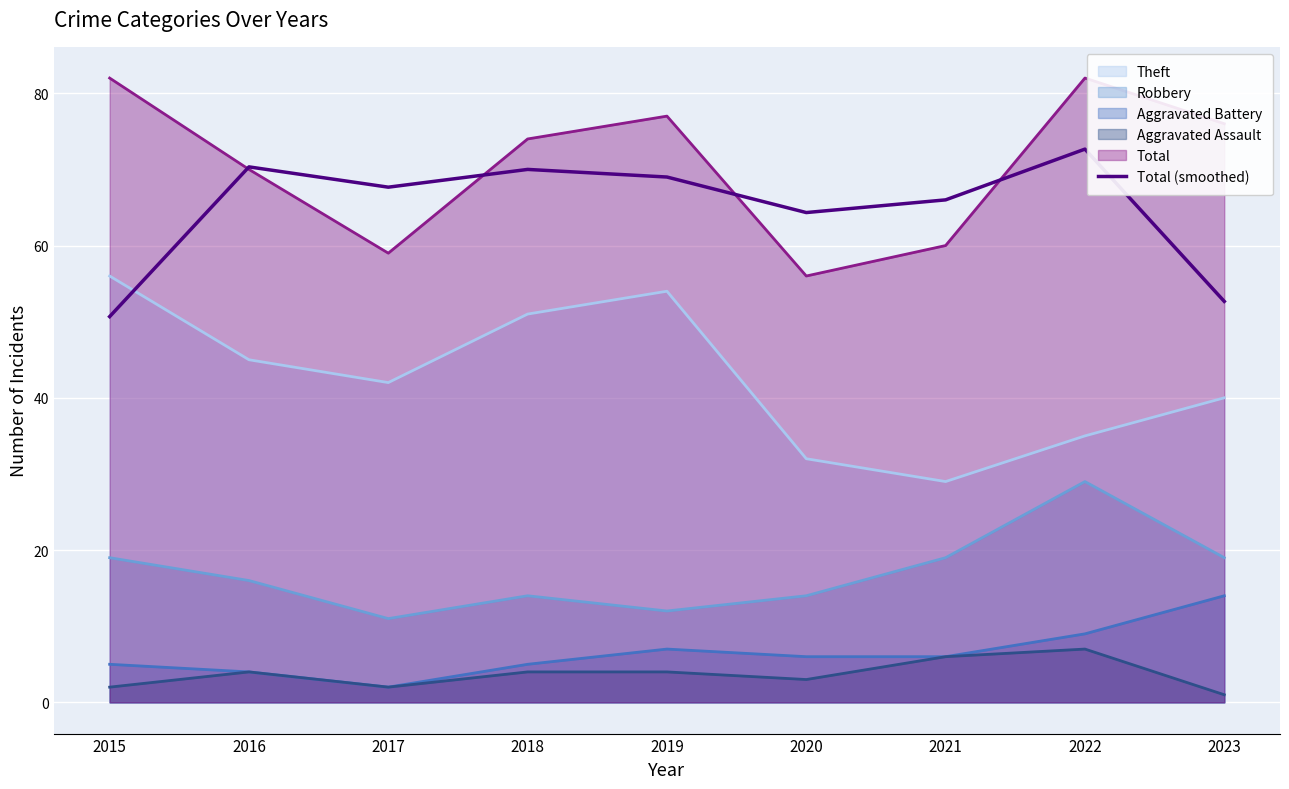

What is the spread (max minus min) of values at 2020?

61.3